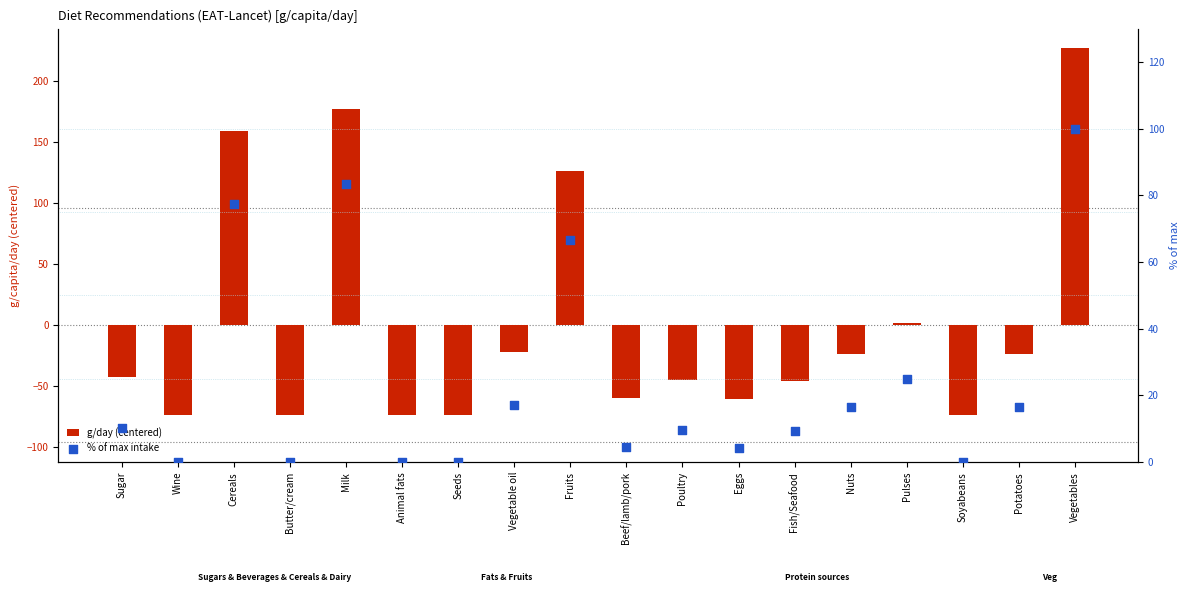

At how many categories does at least one series exceed 151?

3